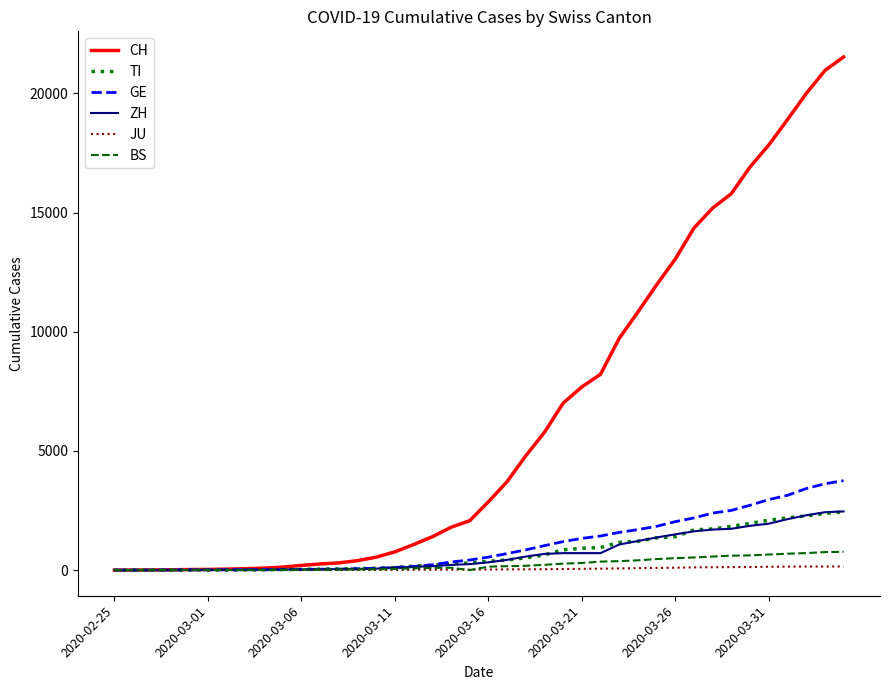

What is the average value of the BS series?

243